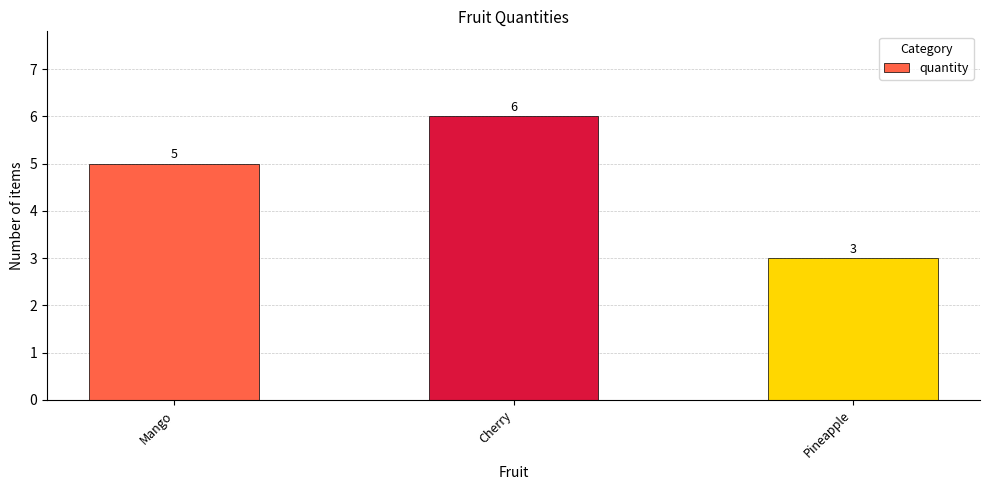

Which has a higher value, Cherry or Pineapple?

Cherry